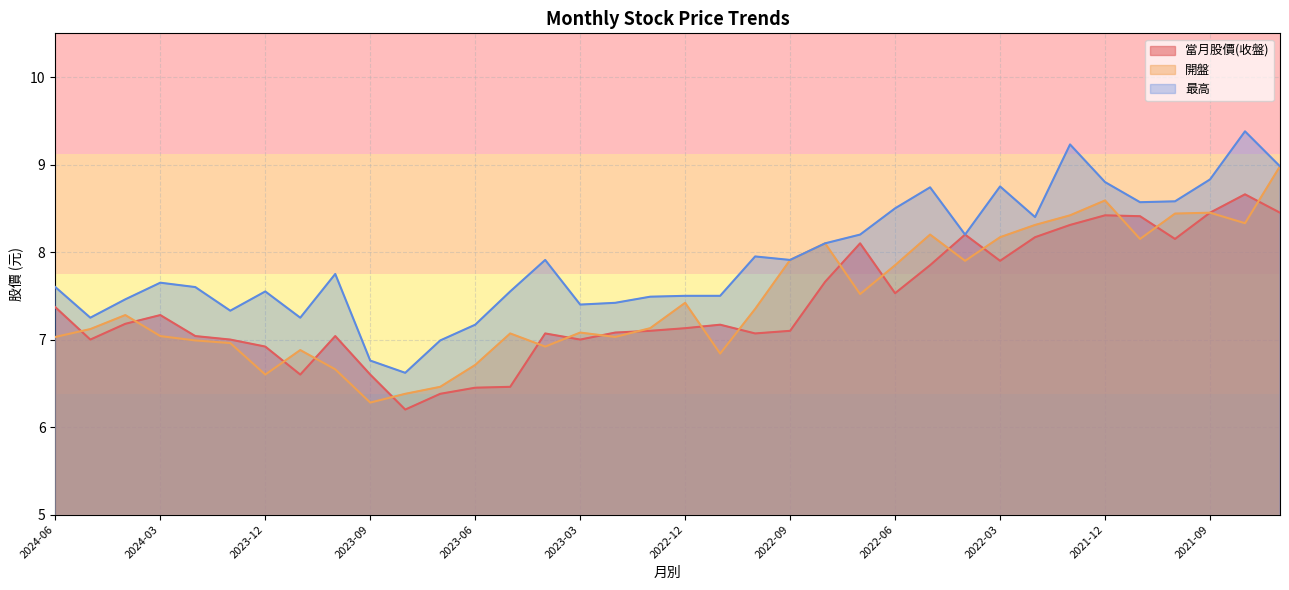

Between 2024-04 and 2023-08, which series saw the biggest shift?

當月股價(收盤)